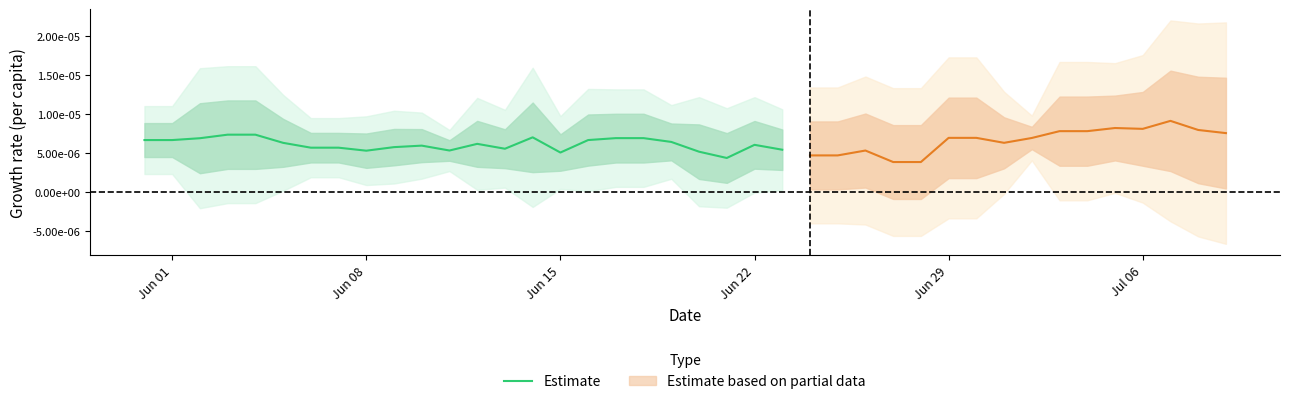

At which category does the data reach its first local valley?

Jun 08